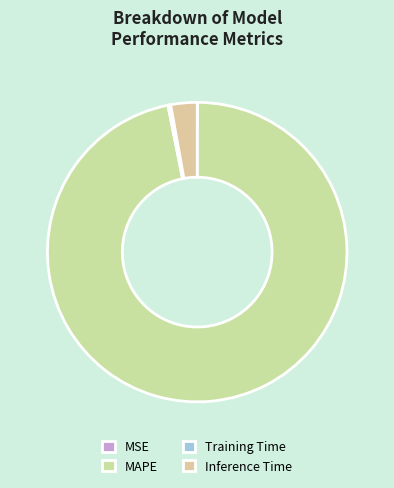

Which category accounts for the majority?

MAPE